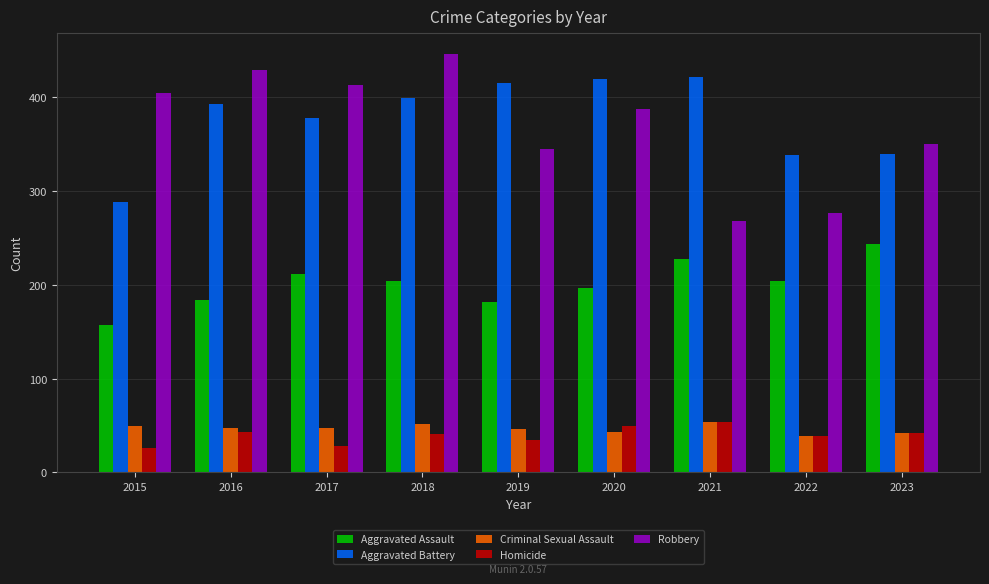

How many groups of bars are there?

9